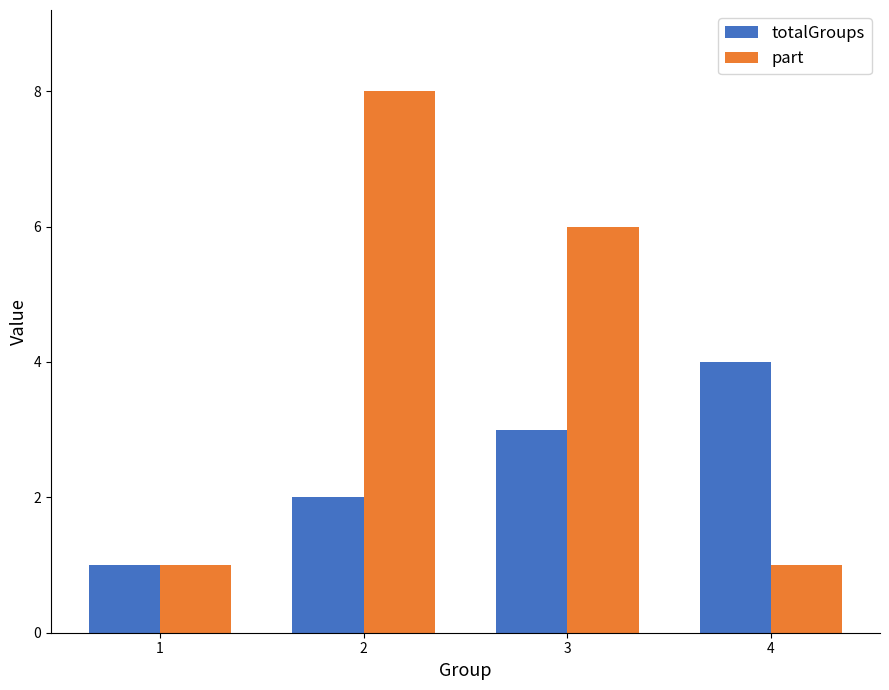

Reading left to right, what are all the values shown in this chart?

totalGroups: 1=1	2=2	3=3	4=4
part: 1=1	2=8	3=6	4=1